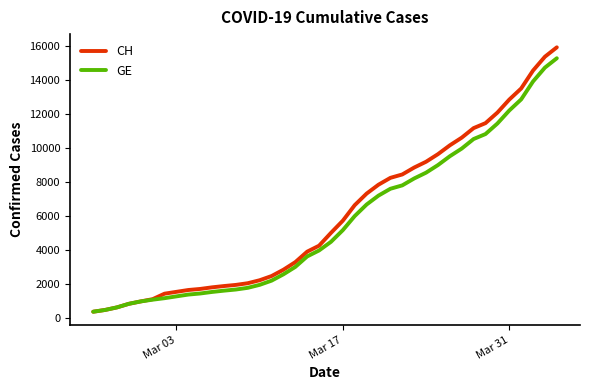

List the series in order of their overall mean, highest first.

CH, GE